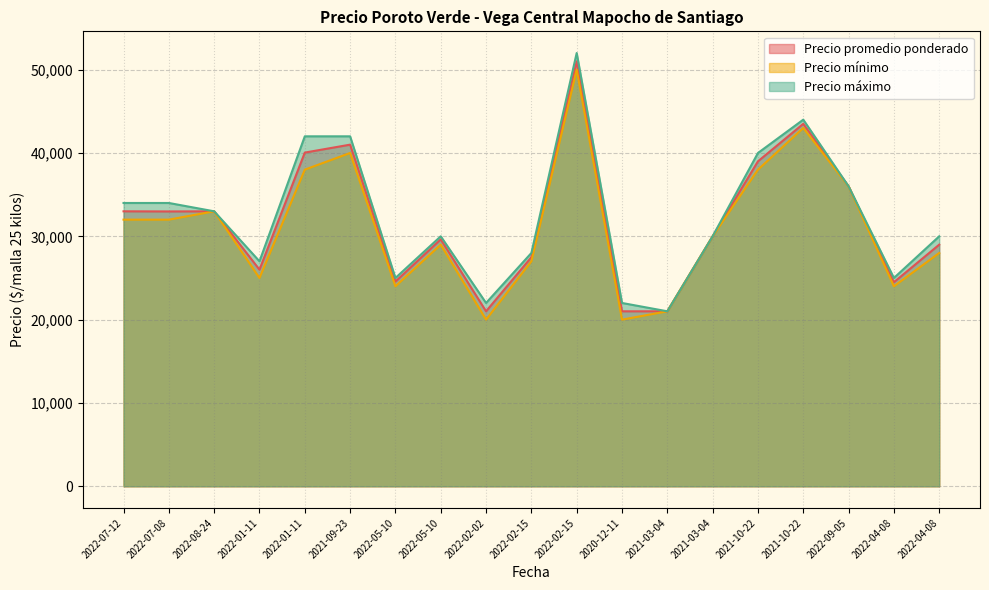

The Precio promedio ponderado series shows 46525 at 2022-01-11. True or false?

False